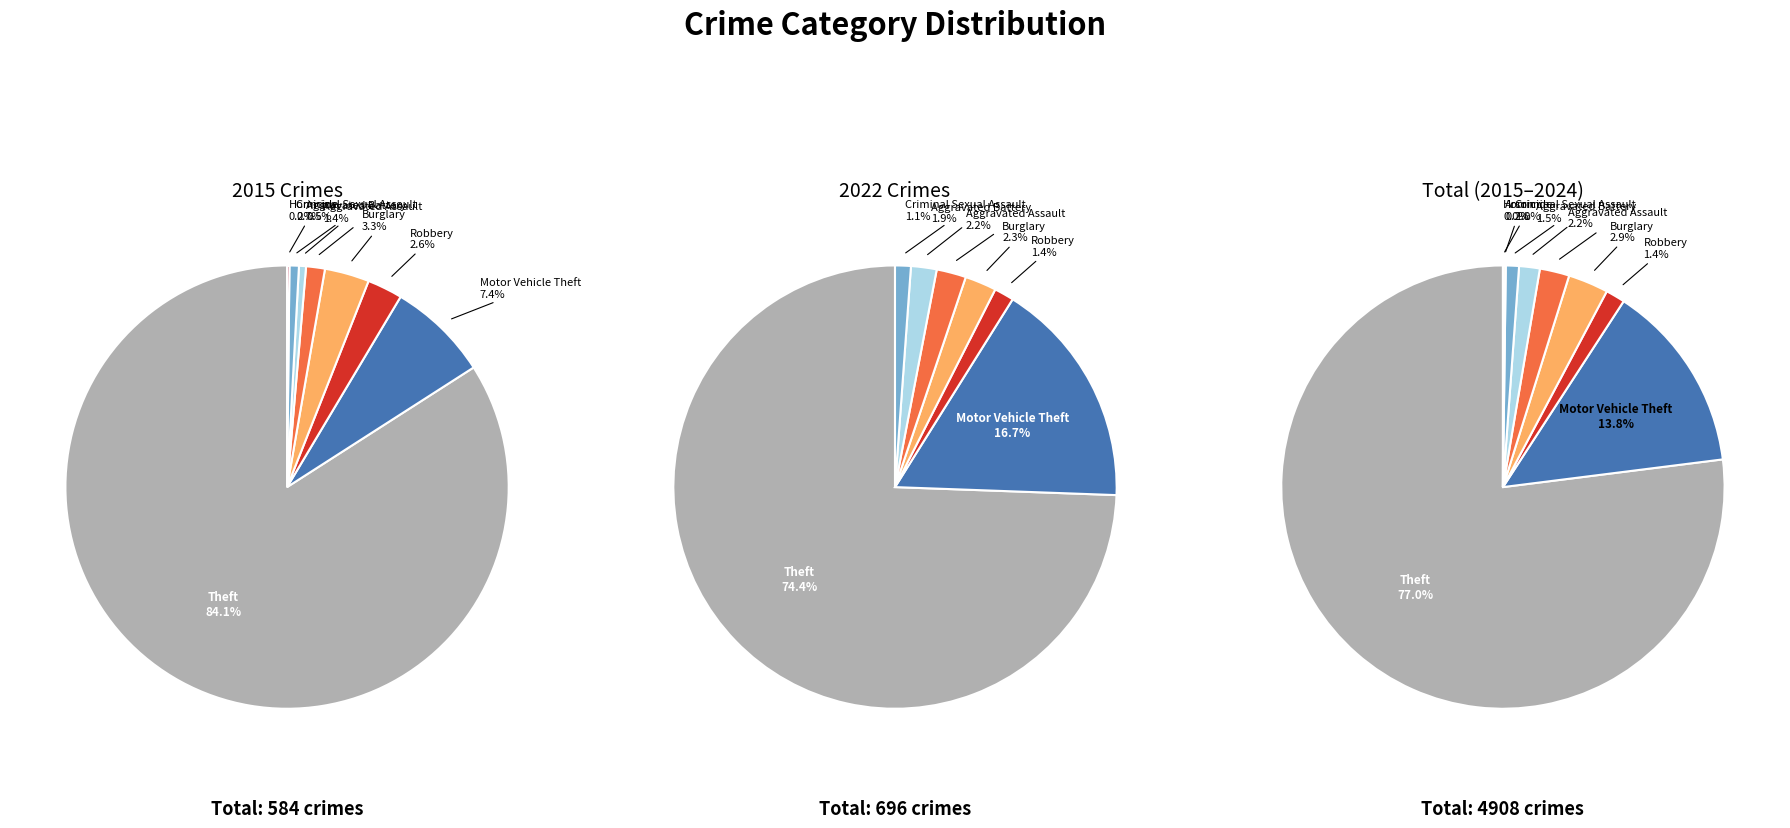

Is the sum of 5 and 8 greater than half?

No